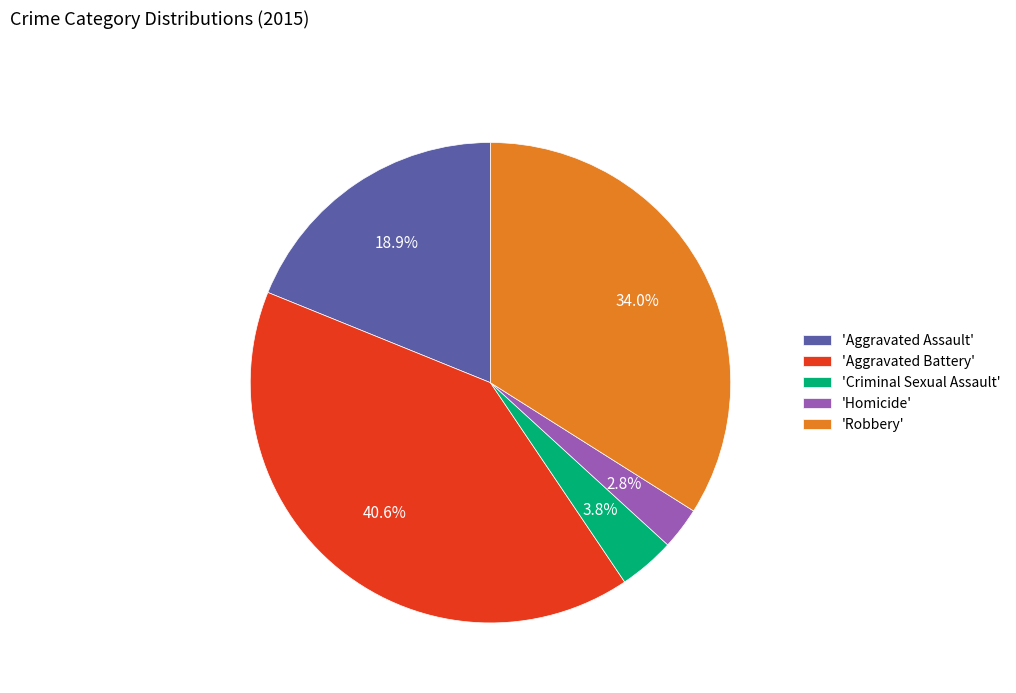

What is the ratio of the value at 'Robbery' to the value at 'Aggravated Assault'?

1.8